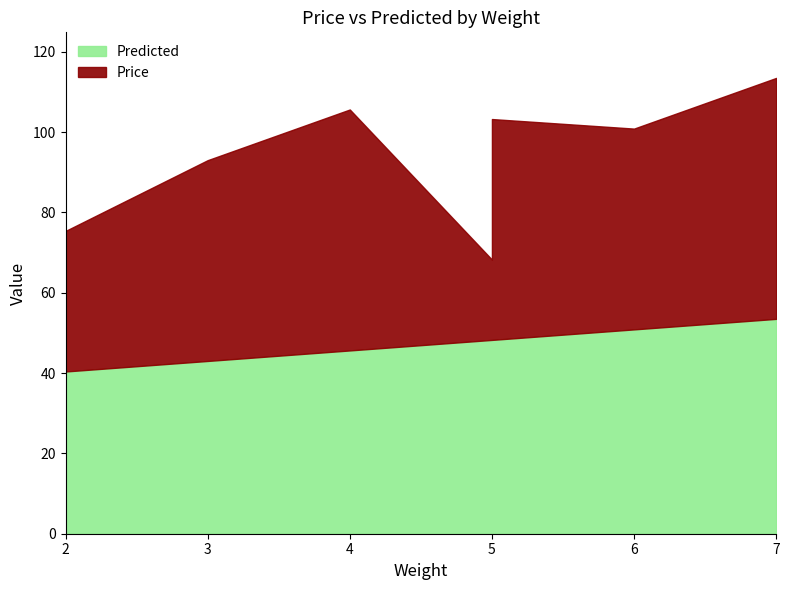

True or false: Predicted has more than 1 points higher than both neighbors.

False